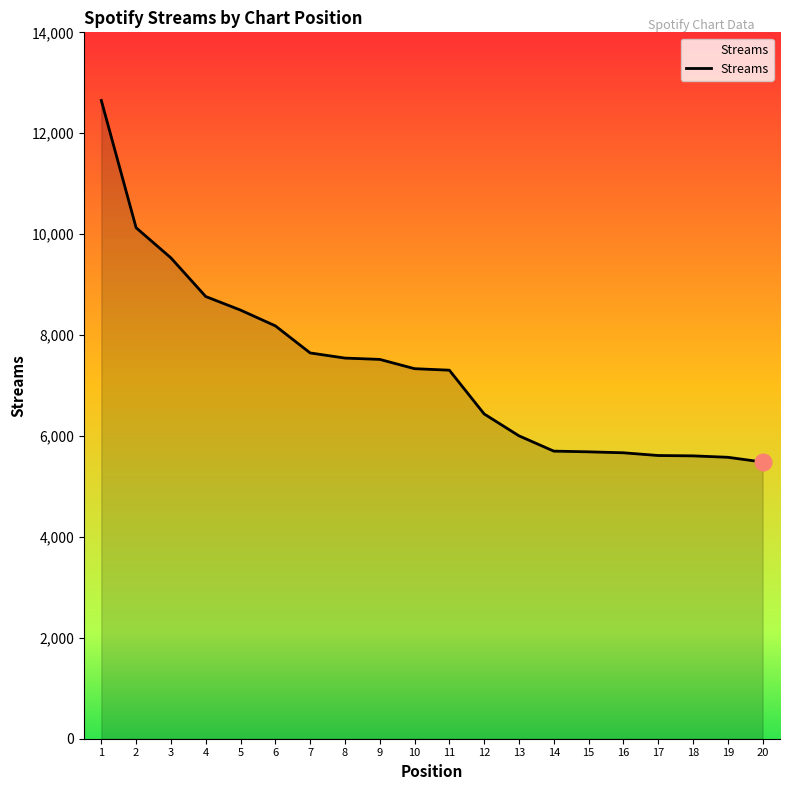

The value at 9 is 7518. True or false?

True